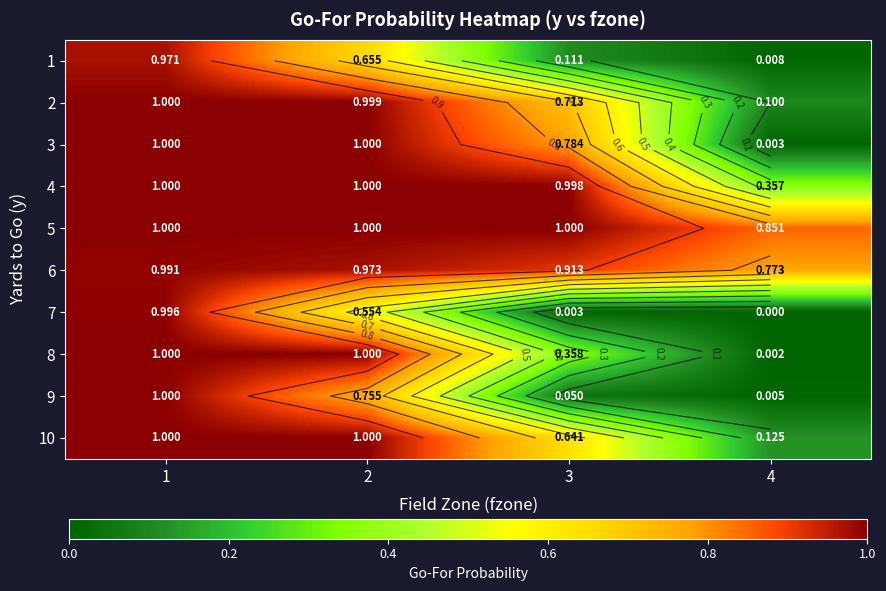

Is it true that 10 equals 1.4 at 1?

False